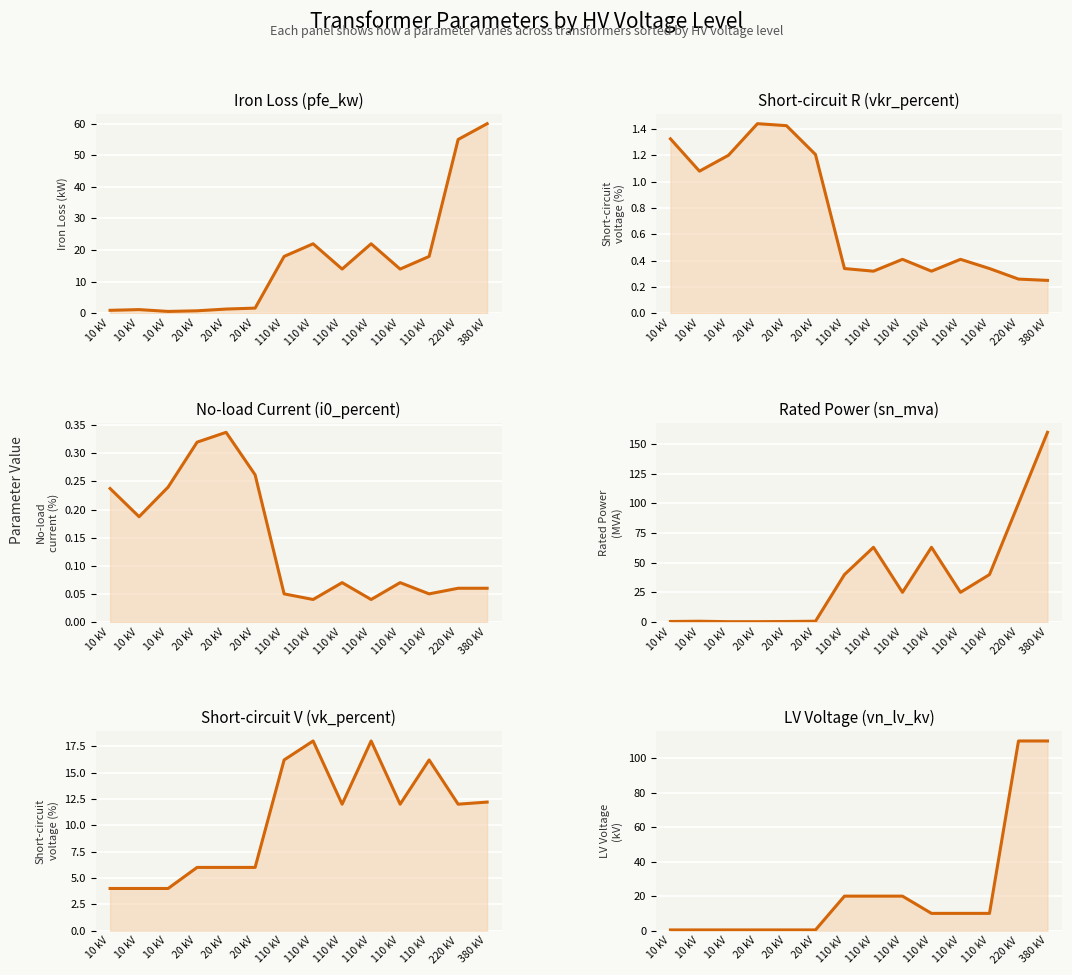

Is the value of vn_lv_kv at 380 kV greater than the value of sn_mva at 20 kV?

Yes